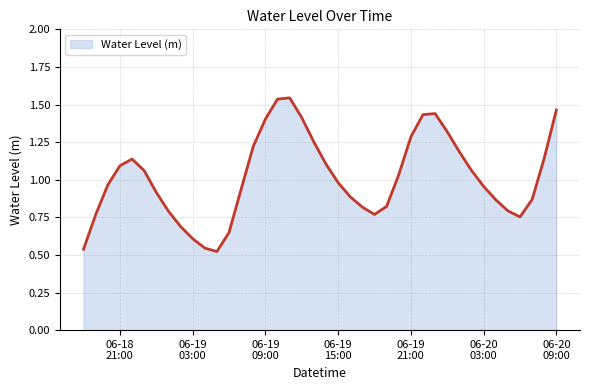

Where is the first local minimum?

2024-06-19 05:00:00